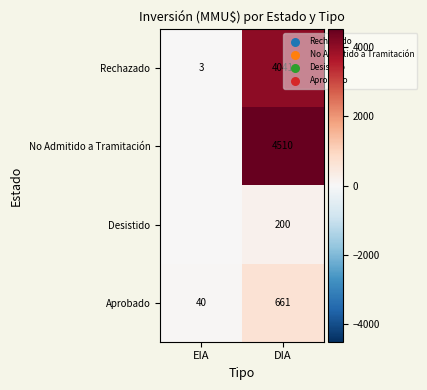

Rank the series at DIA from highest to lowest value.

No Admitido a Tramitación, Rechazado, Aprobado, Desistido